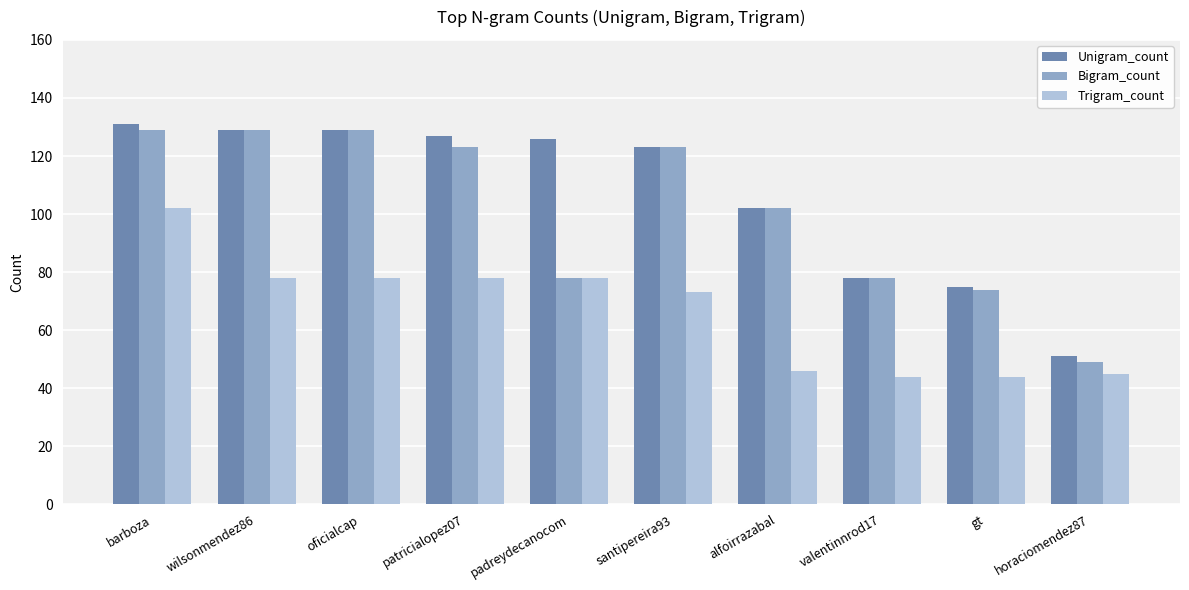

What is the sum of all Bigram_count values?

1014